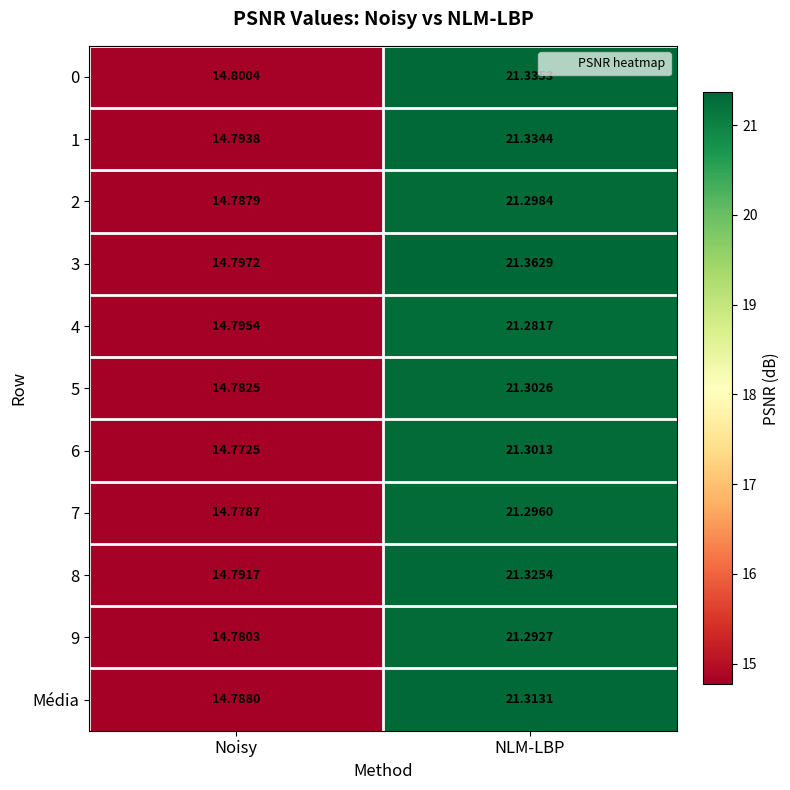

What is the minimum value shown in the chart?

14.8